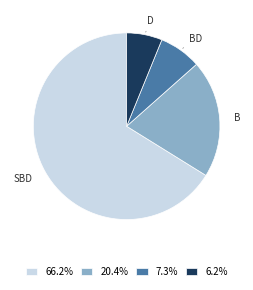

Count the number of slices in the pie.

4